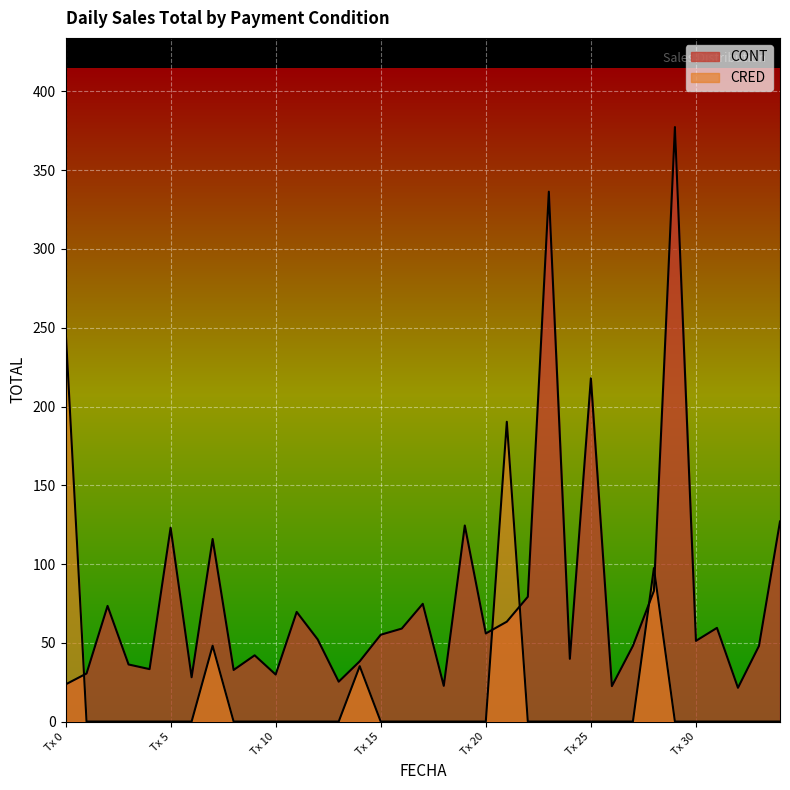

Which has a higher value, 9 or 3?

9